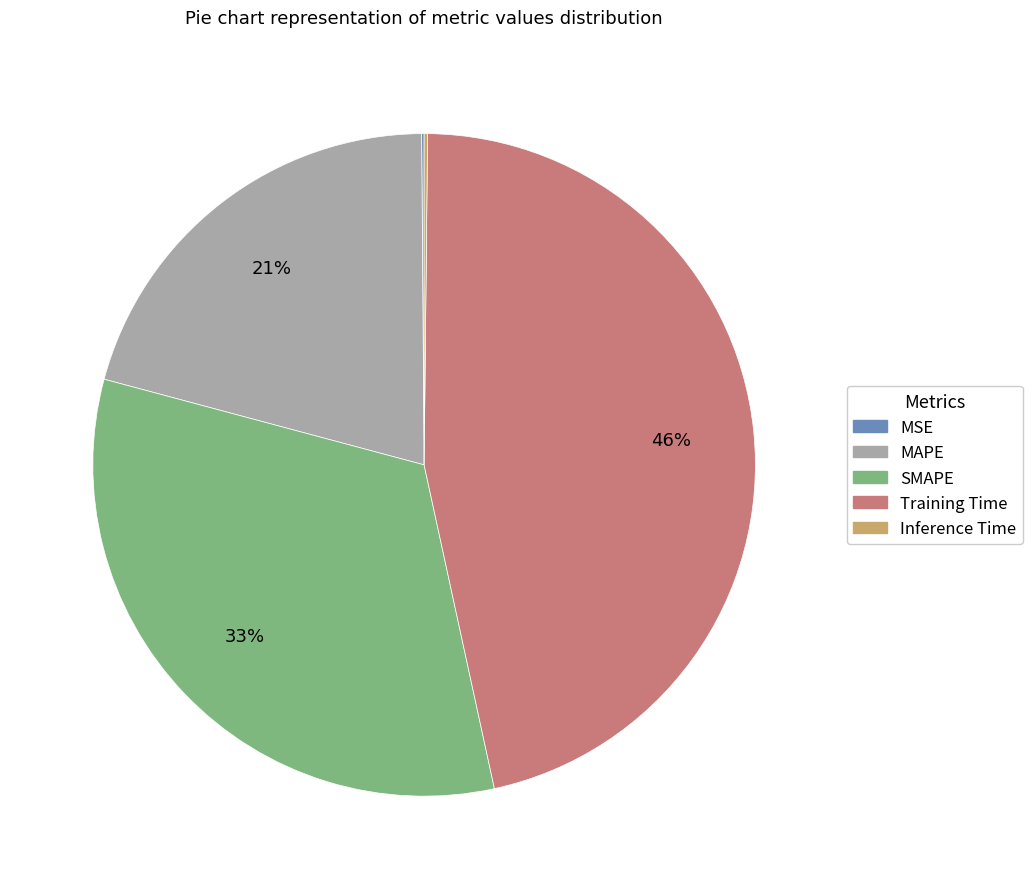

To the nearest percent, what is the average slice percentage?

20%